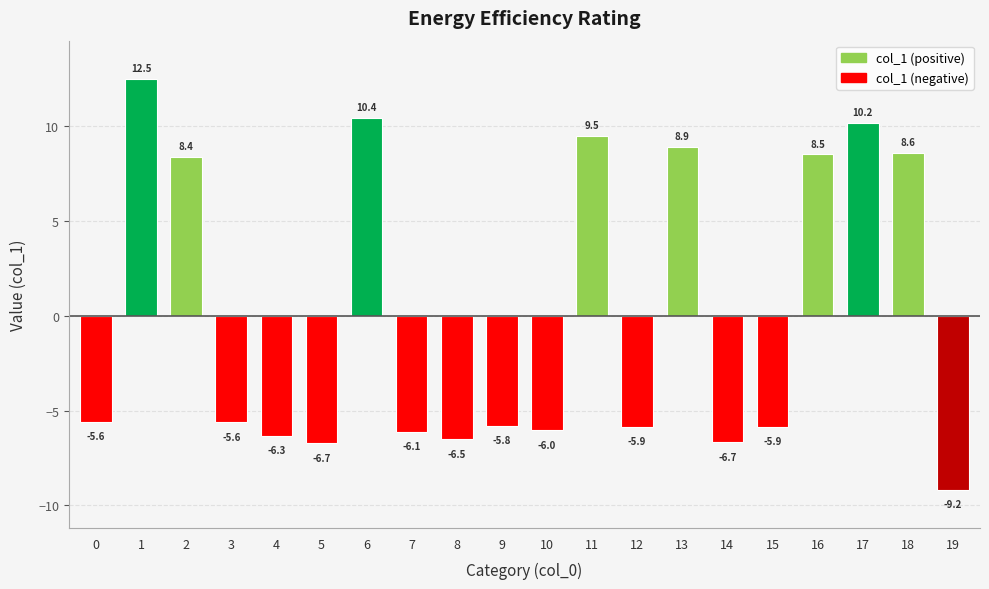

At which label does the data first exceed -5?

1